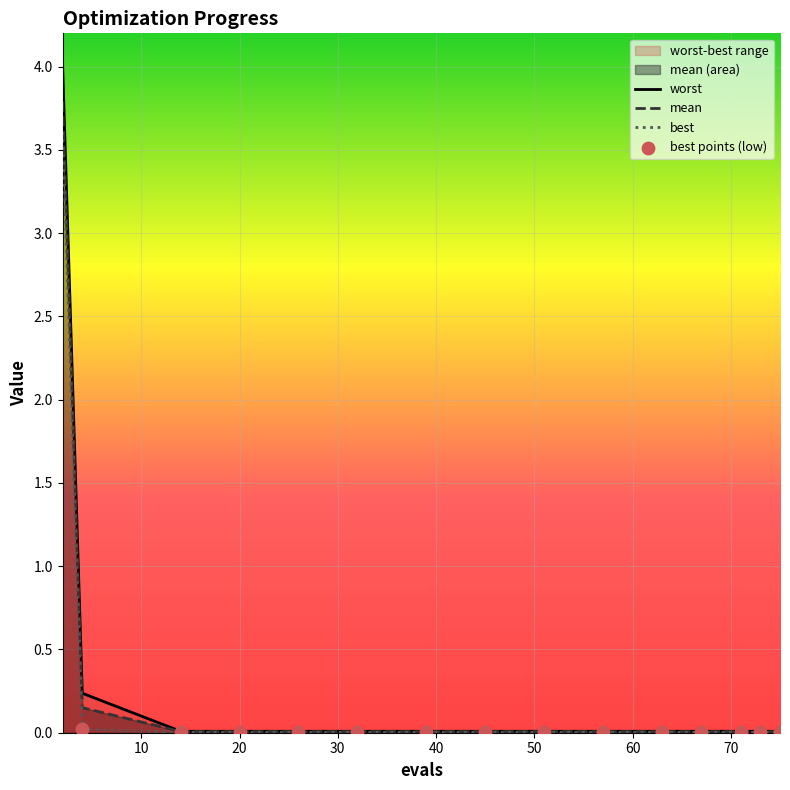

Which series reaches the minimum Y coordinate?

best